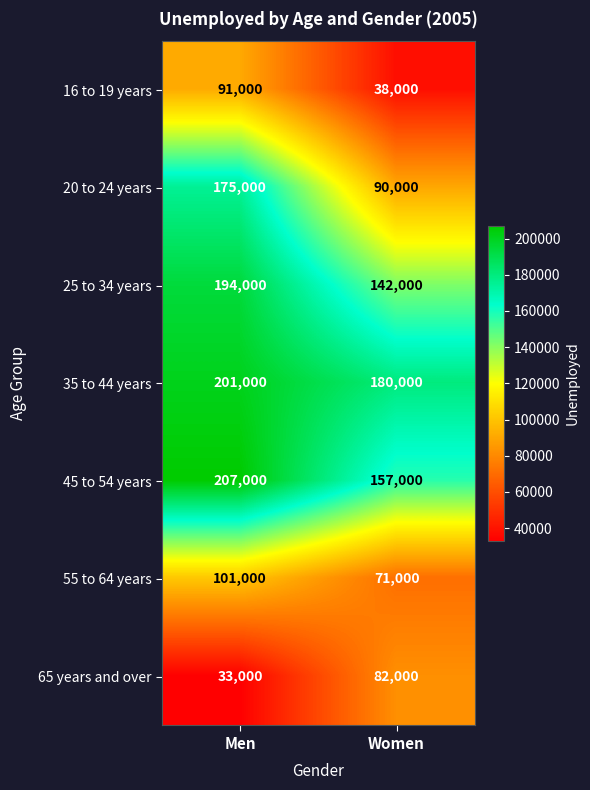

At which category is the sum across all series the highest?

Men